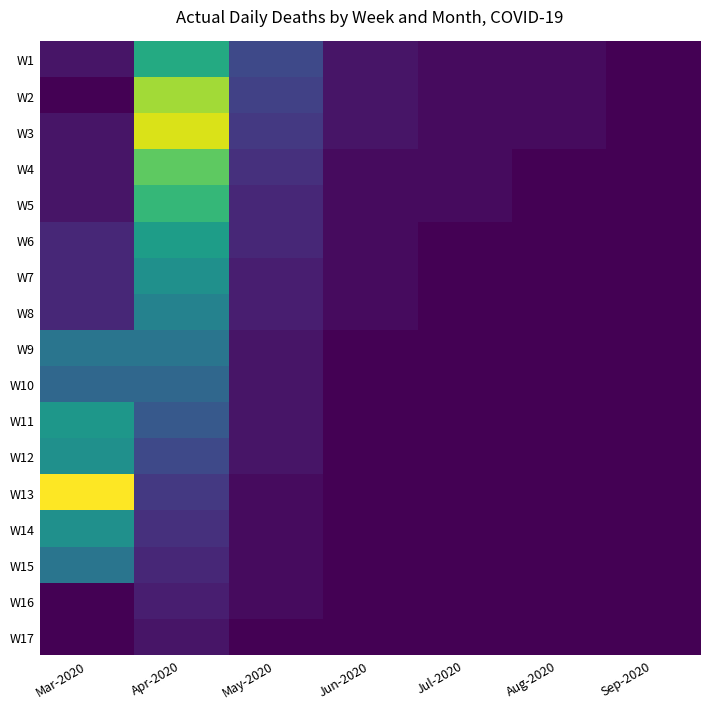

At Apr-2020, list the series in order from smallest to largest.

W17, W16, W15, W14, W13, W12, W11, W10, W9, W8, W7, W6, W1, W5, W4, W2, W3